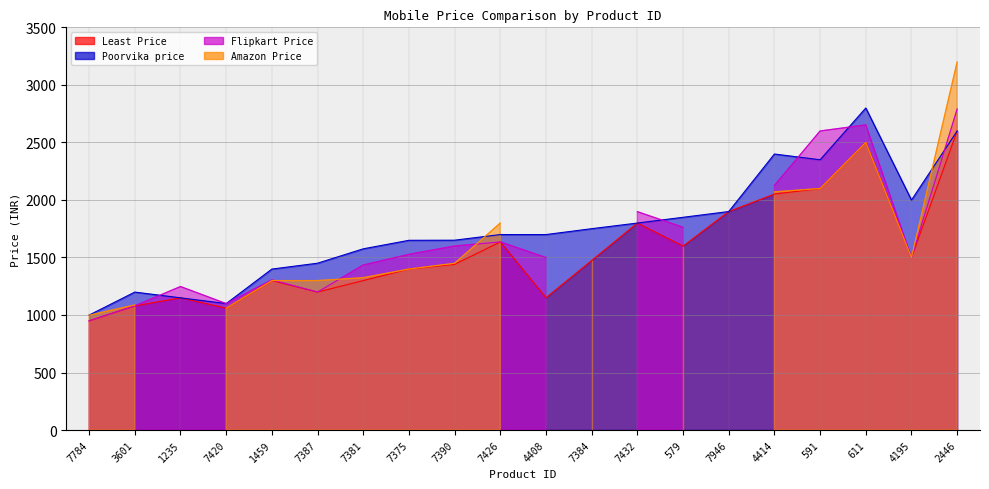

Which label corresponds to the largest value in the chart?

611